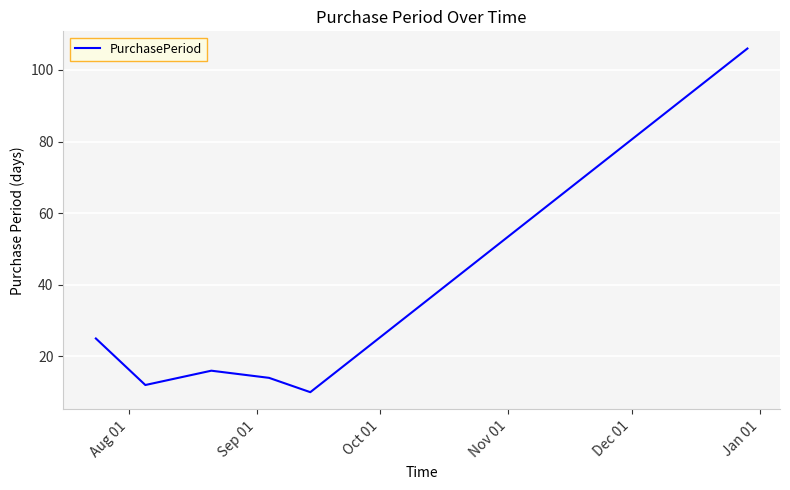

Does the chart have visible grid lines?

Yes